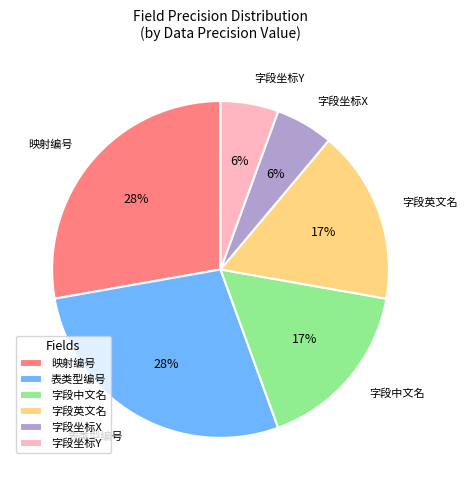

To the nearest percent, what is the combined percentage of 字段坐标Y and 表类型编号?

33%